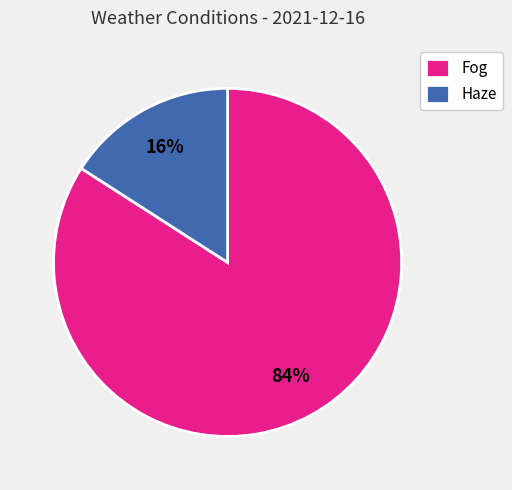

Is it true that Fog is 72% of the pie?

False